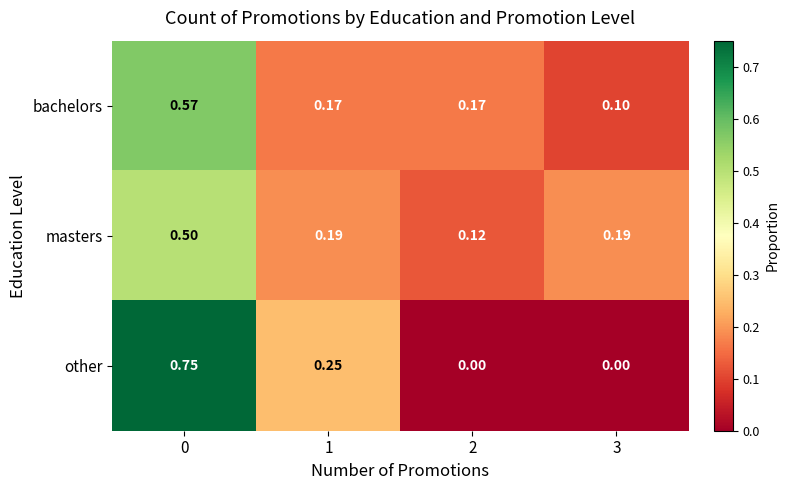

At 3, list the series in order from smallest to largest.

other, bachelors, masters